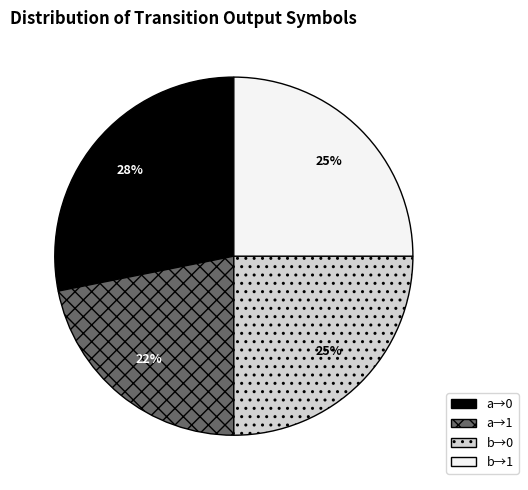

How many segments does this pie chart have?

4